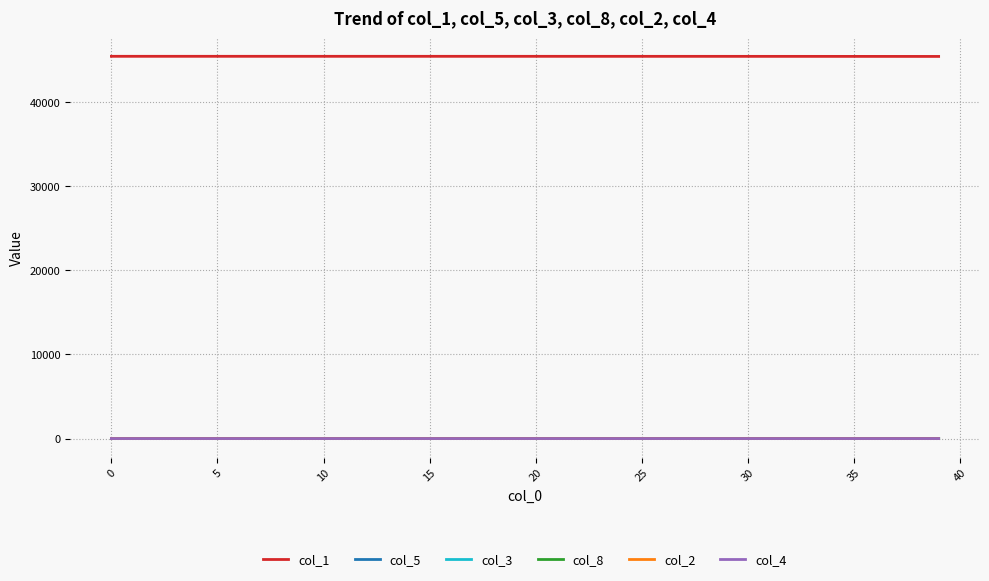

True or false: col_1 and col_4 cross at least once.

False